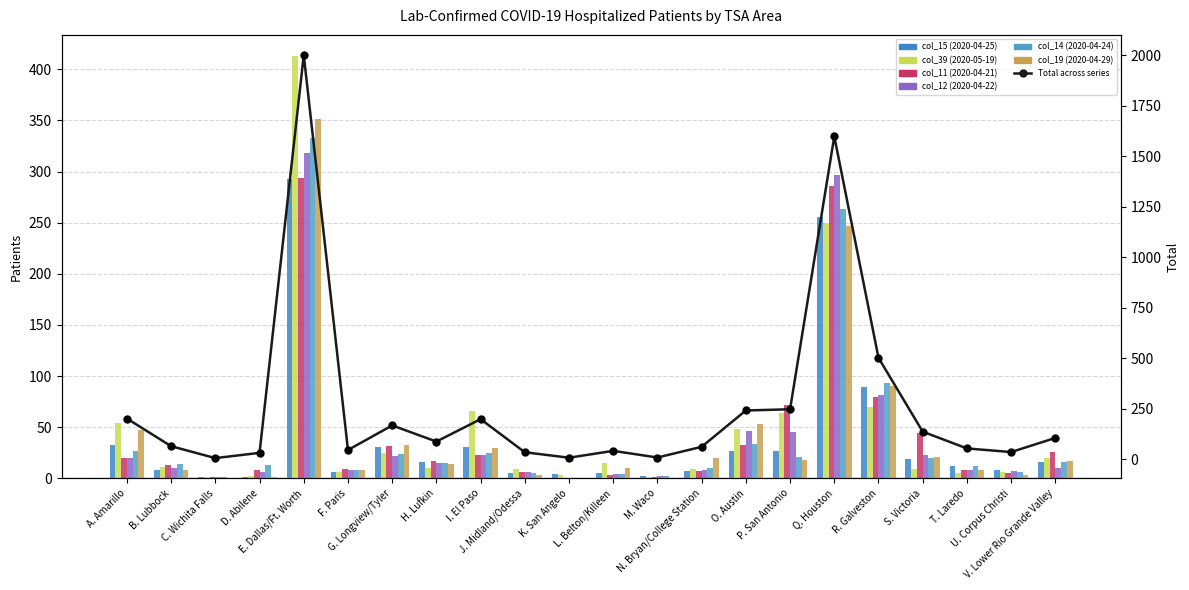

At which category does the chart reach its minimum across all series?

K. San Angelo